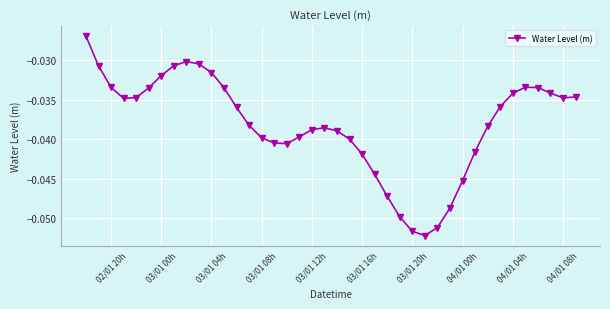

How many points are higher than both their immediate neighbors (excluding endpoints)?

3